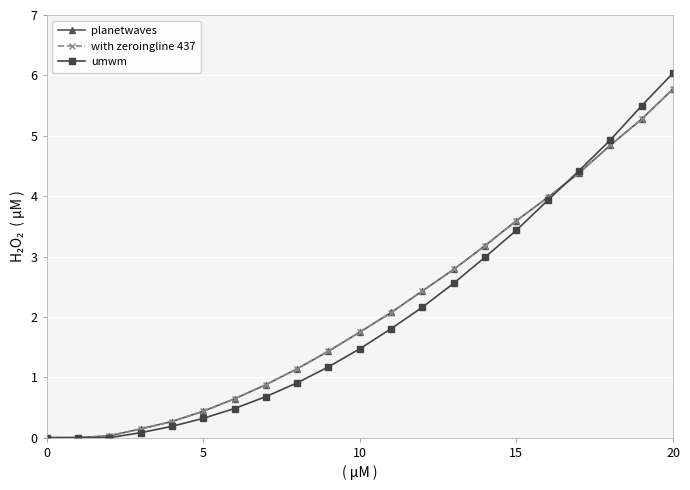

At how many categories does at least one series exceed 2?

10